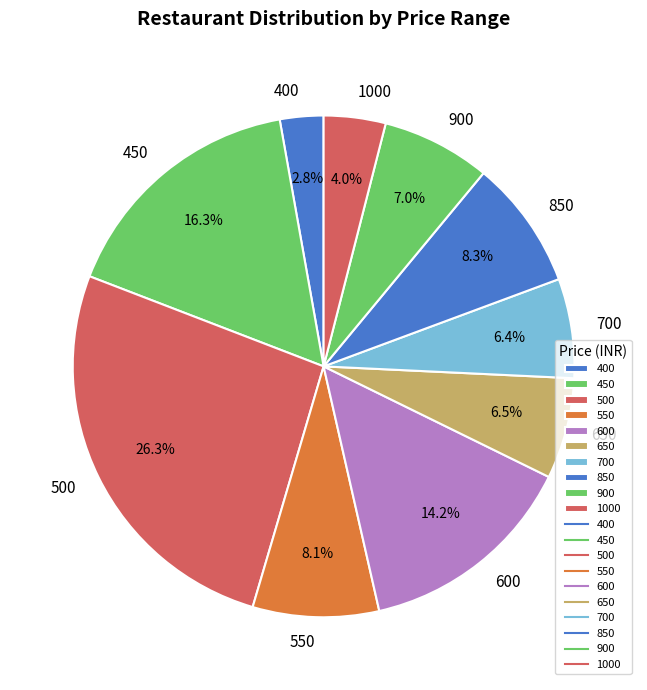

What is the smallest slice in the pie chart?

400